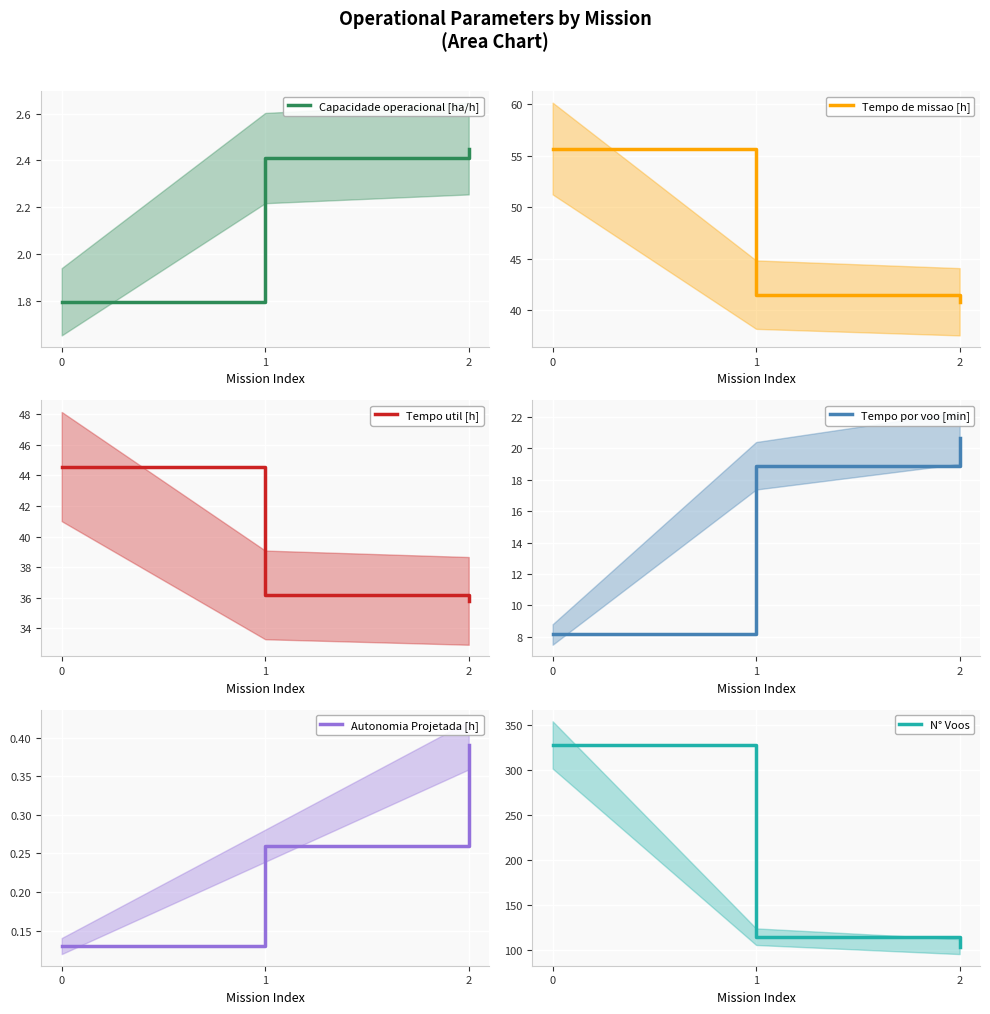

What are all the series names shown in the legend?

Capacidade operacional [ha/h], Tempo de missao [h], Tempo util [h], Tempo por voo [min], Autonomia Projetada [h], N° Voos